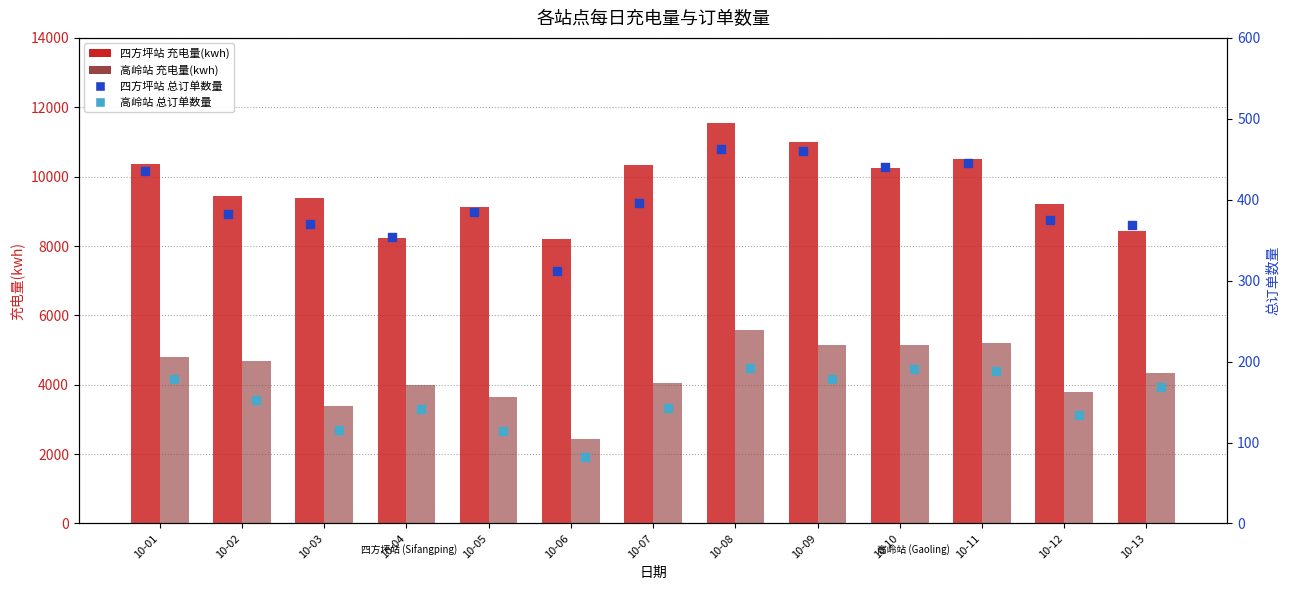

At how many categories does at least one series exceed 7412?

13